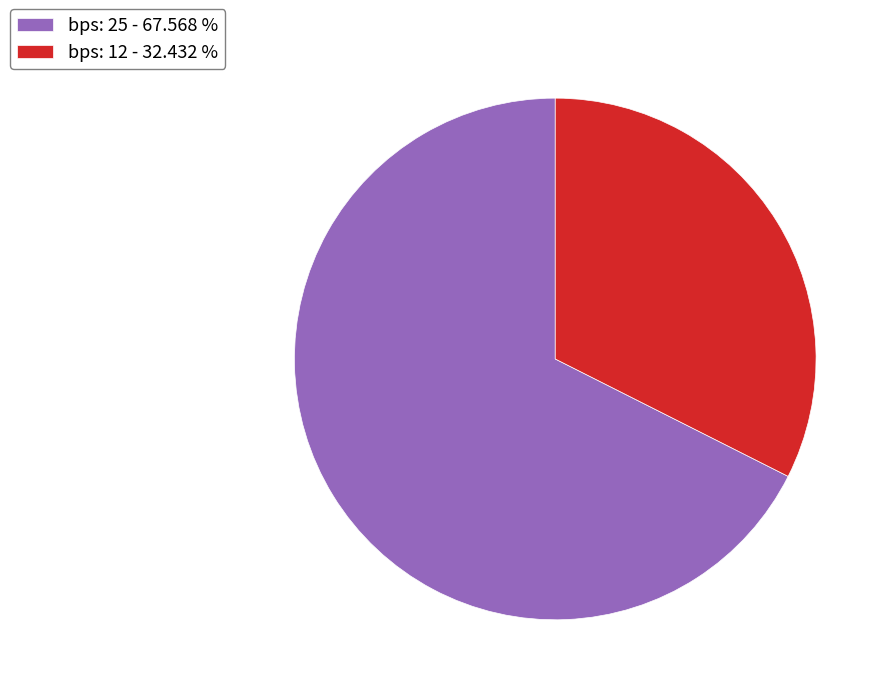

Does any single category account for the majority?

Yes